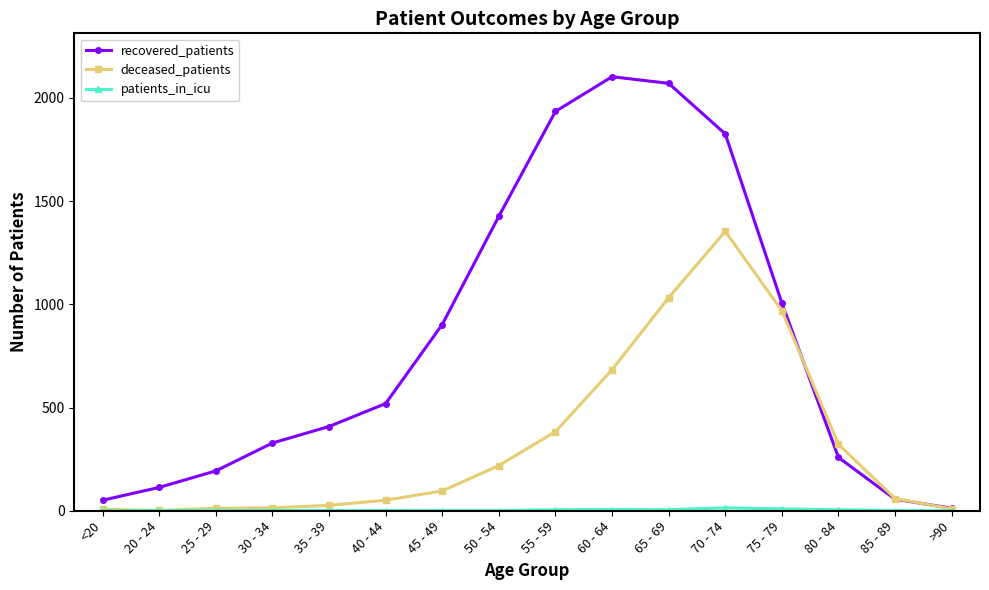

What is the average value of the recovered_patients series?

825